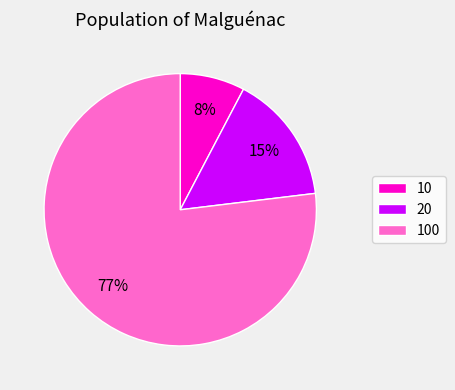

To the nearest percent, what is the difference between the largest and smallest slice percentages?

69%